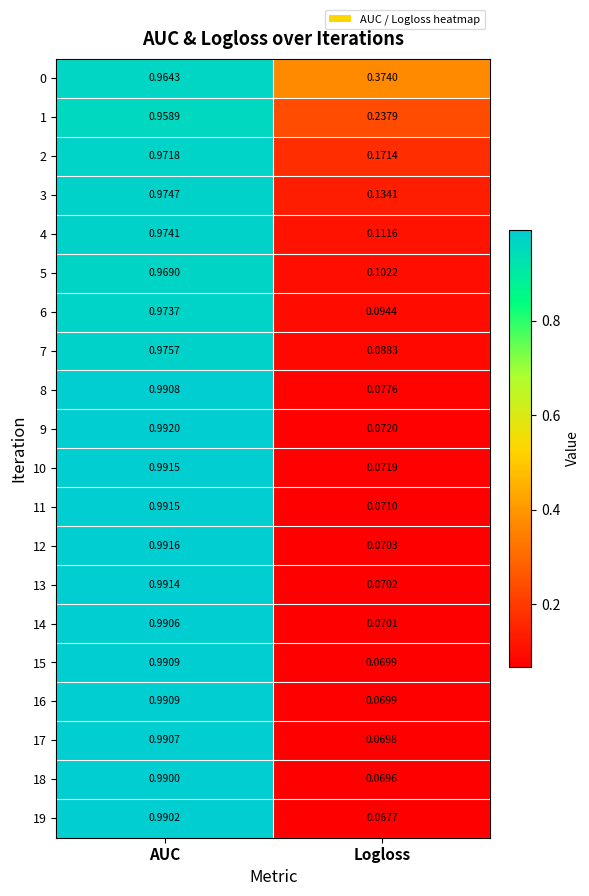

At which category is the sum across all series the highest?

AUC